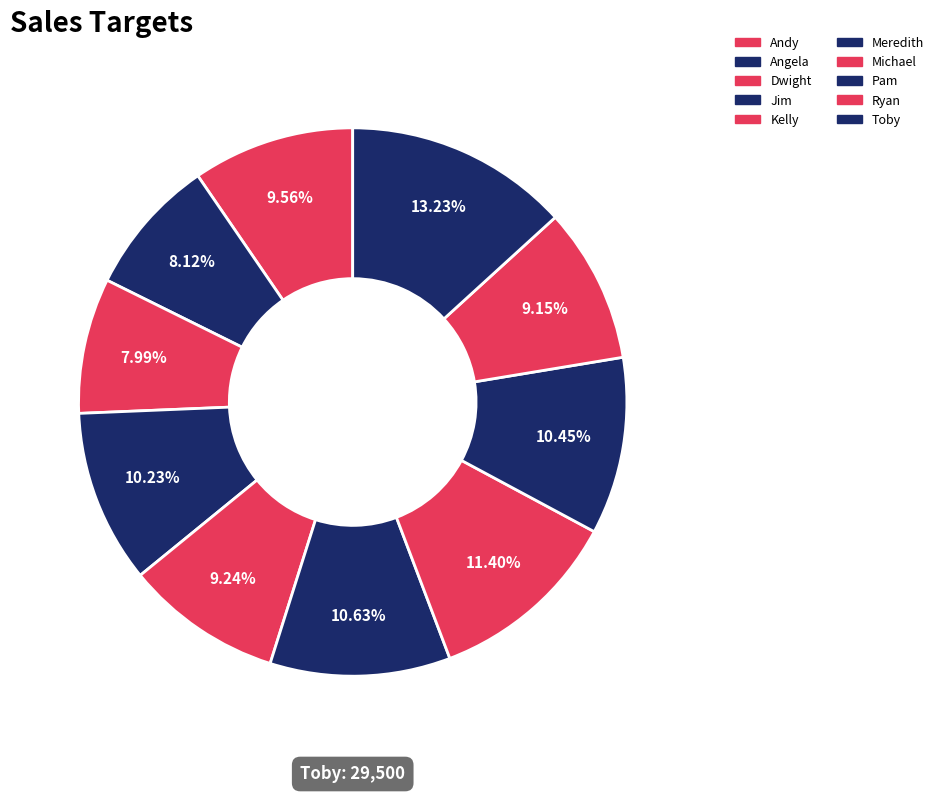

To the nearest percent, what is the combined percentage of Meredith and Dwight?

19%